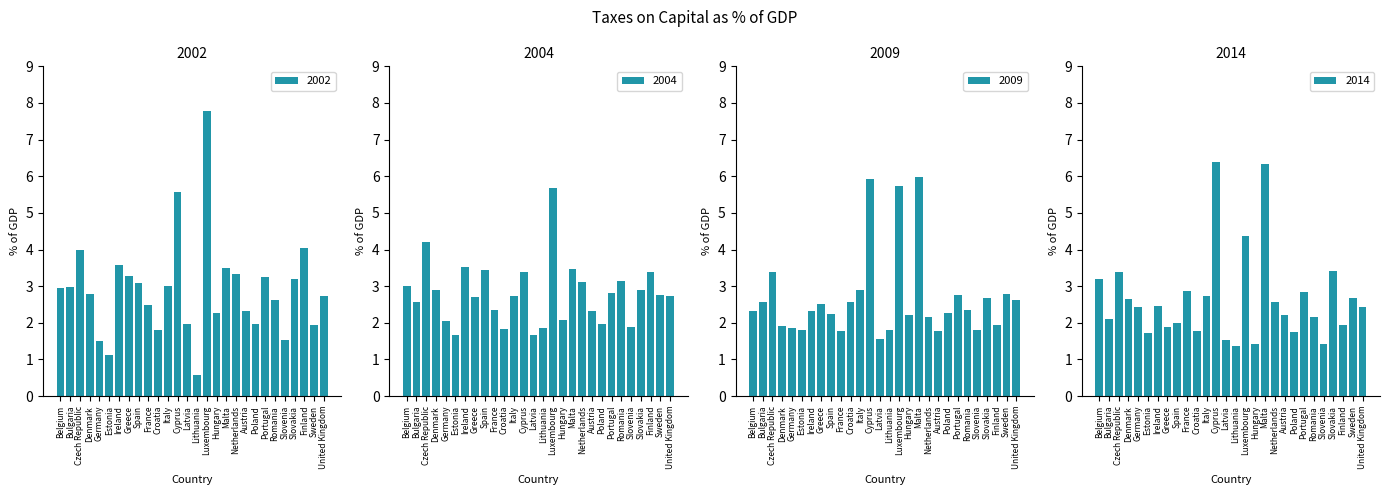

What is the sum of the 2014 values at Estonia and Ireland?

4.2